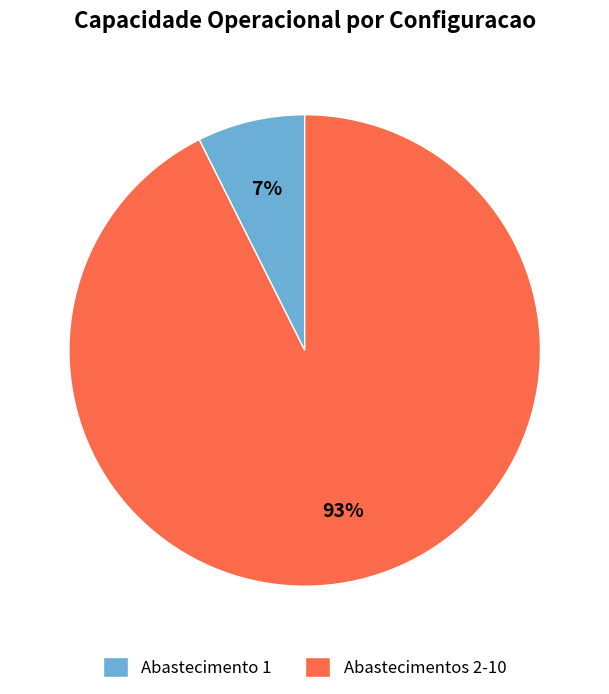

Does any single category account for the majority?

Yes